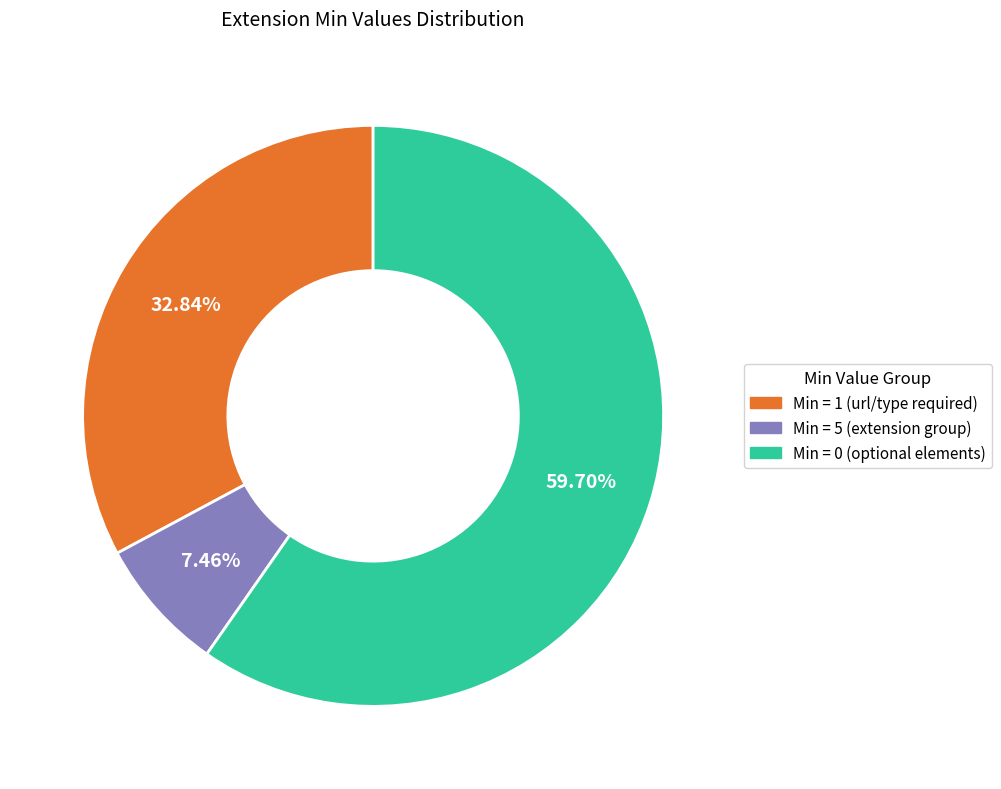

How many slices are in this pie chart?

3